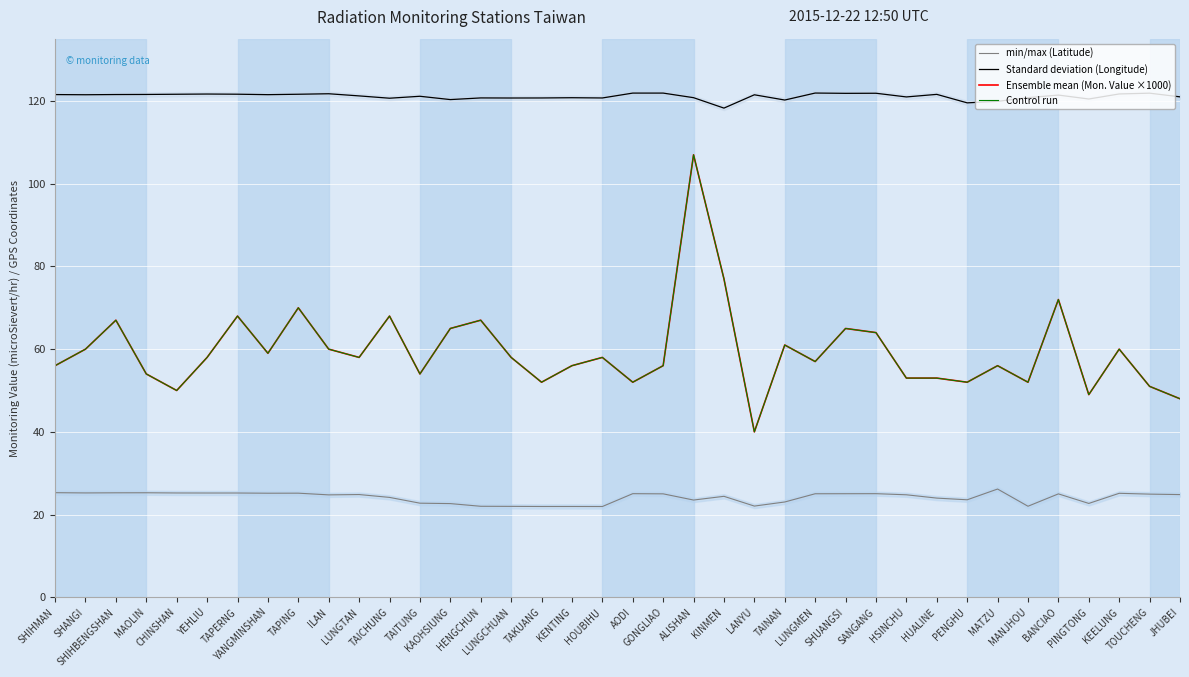

At which label does GPS Longitude first exceed 121?

SHIHMAN